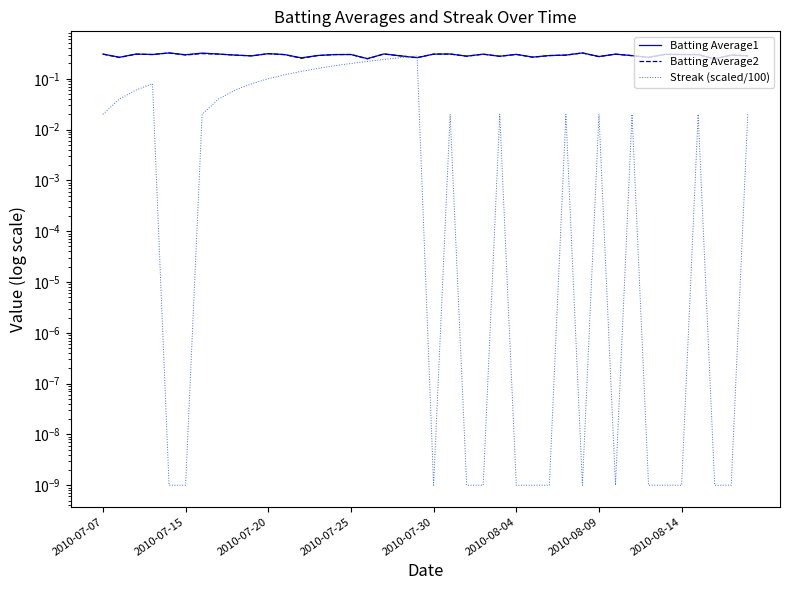

What is the value of the Batting Average2 point at the 2nd from the left?

0.3